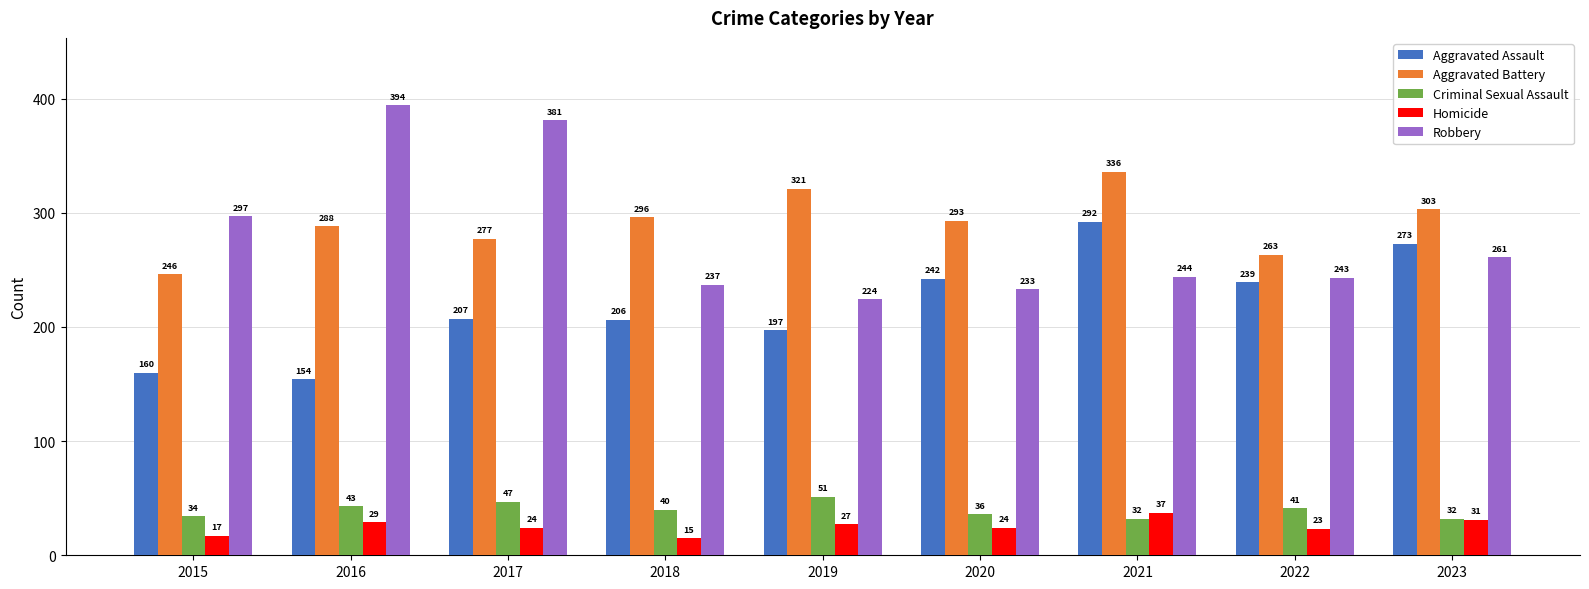

How many bars are there in each group?

5